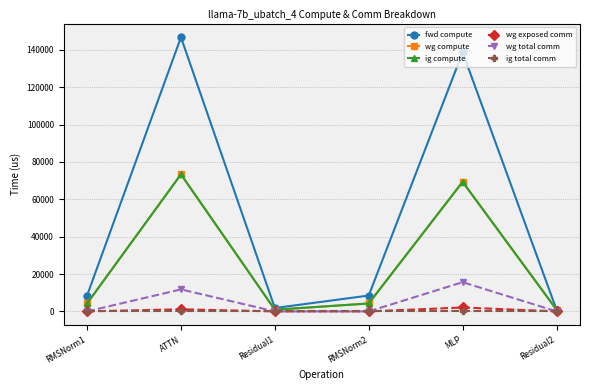

Where is wg compute nearest to the value 37145?

MLP